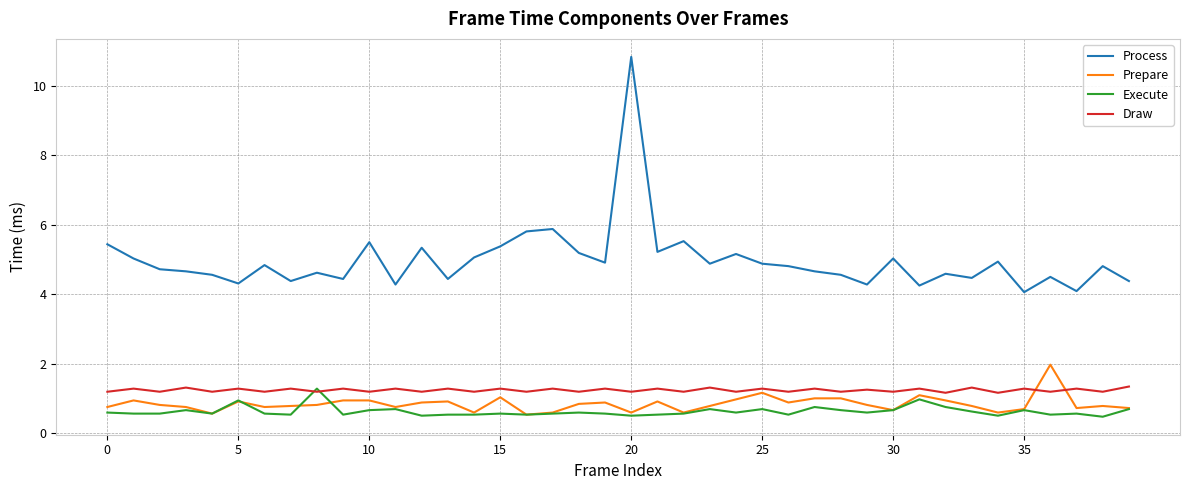

What is the greatest value displayed?

10.8